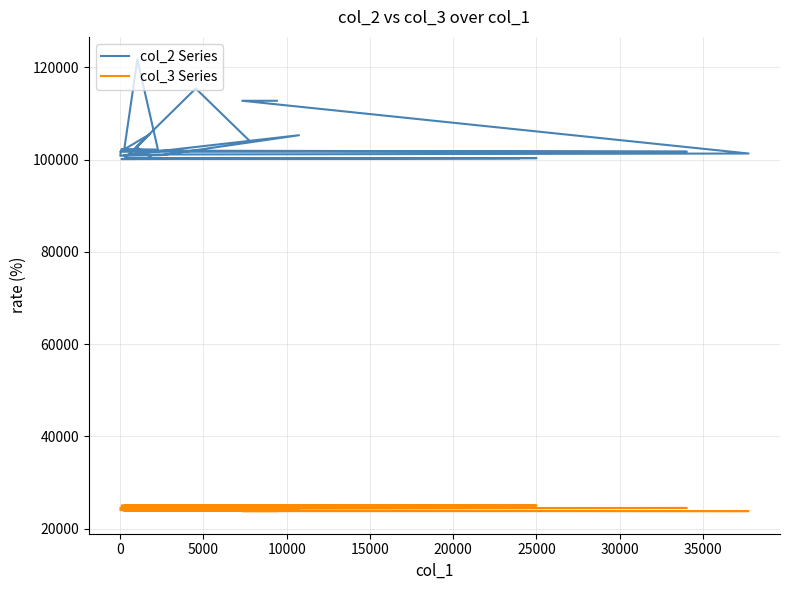

What is the difference between the second highest and minimum values in the col_3 Series series?

1315